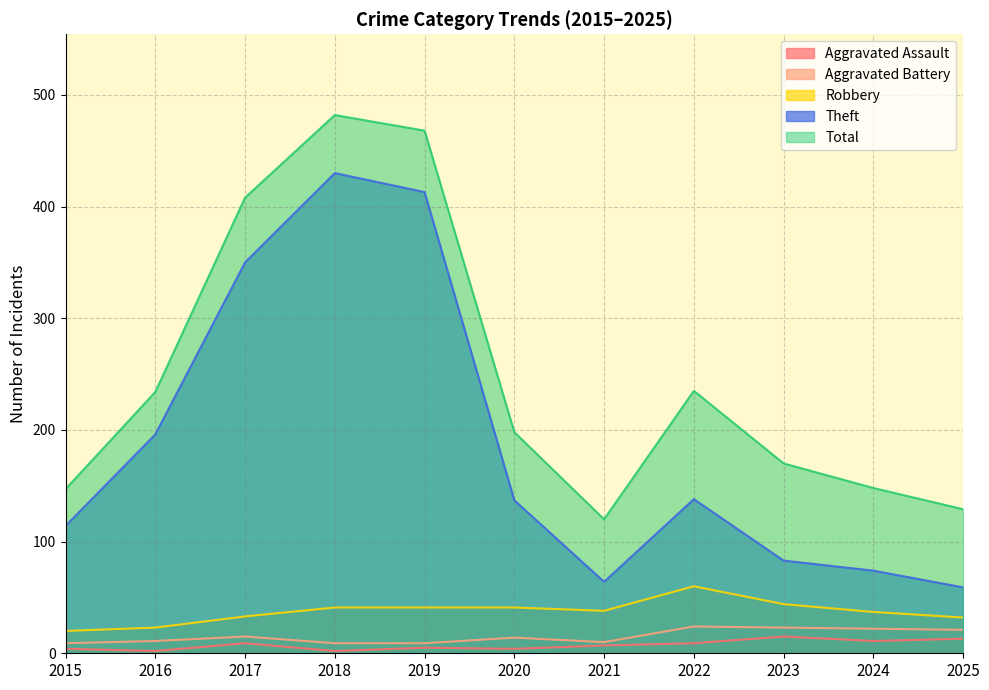

What is the spread (max minus min) of values at 2020?

194